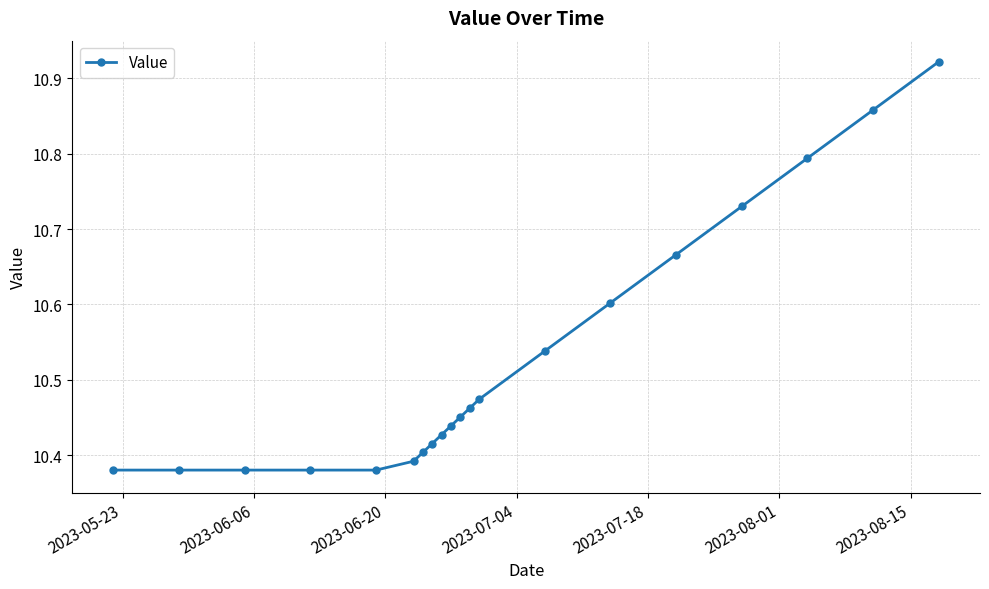

What is the sum of all values?

210.5